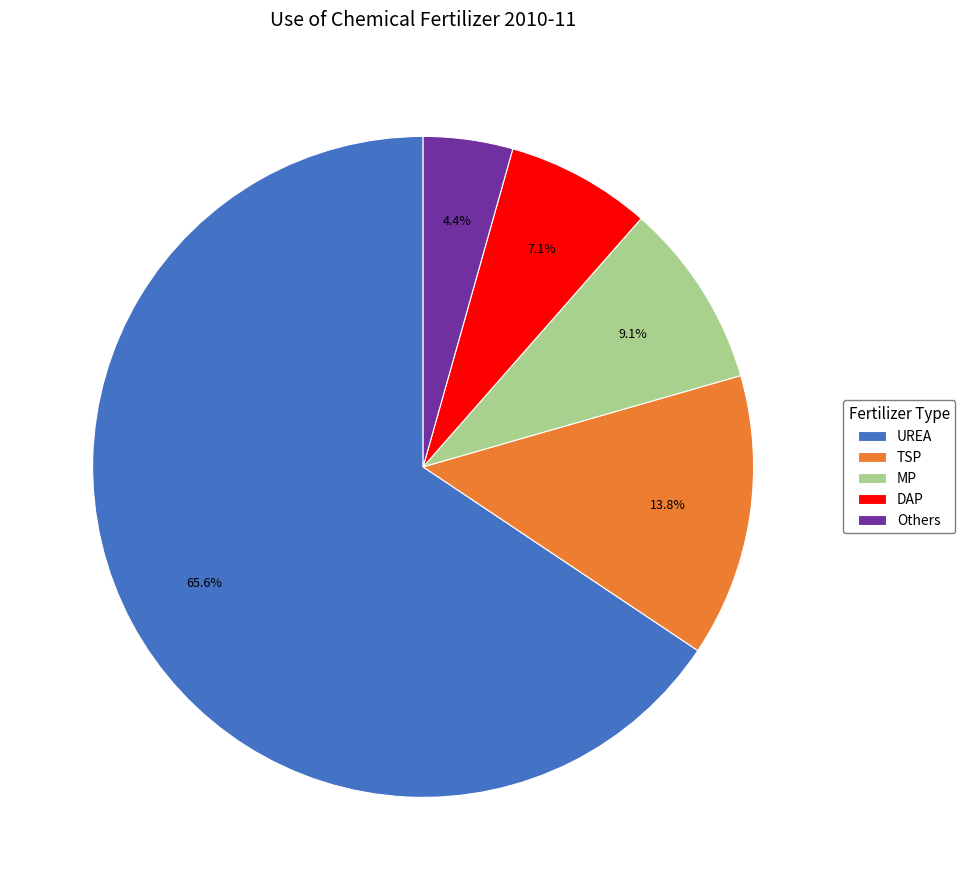

Which category has the smallest portion of the pie?

Others